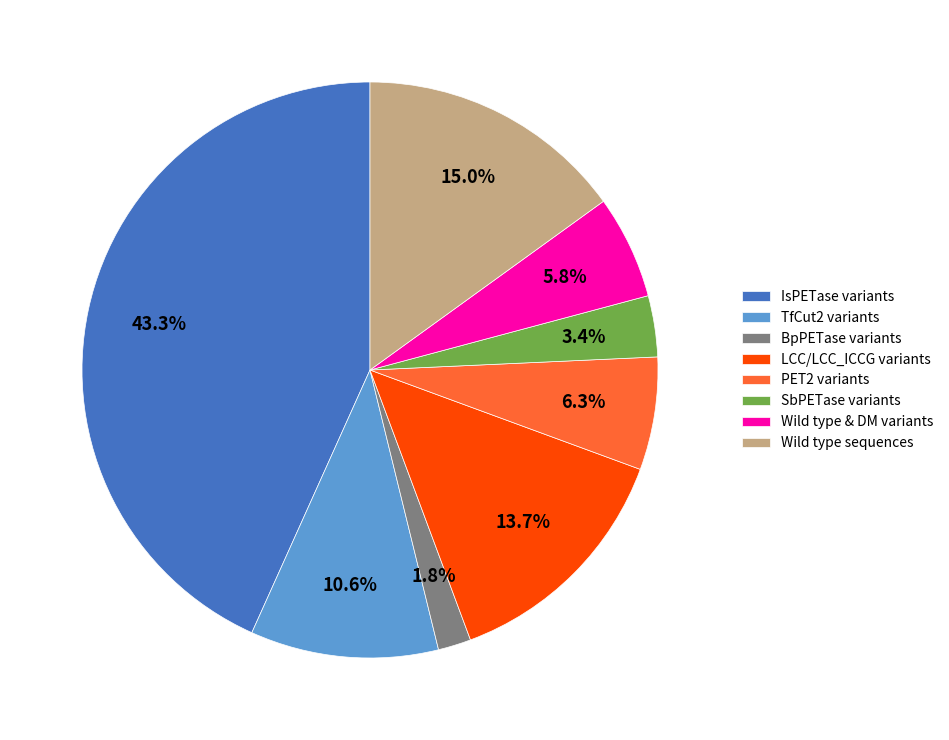

Which slice is the largest?

IsPETase variants